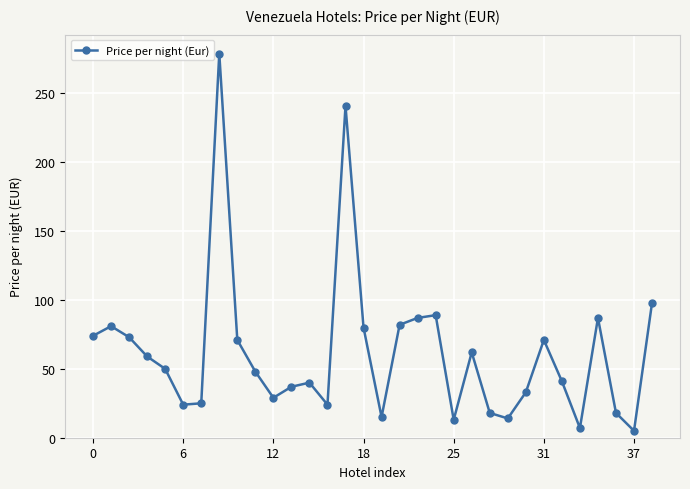

What is the difference between the maximum and minimum values?

274